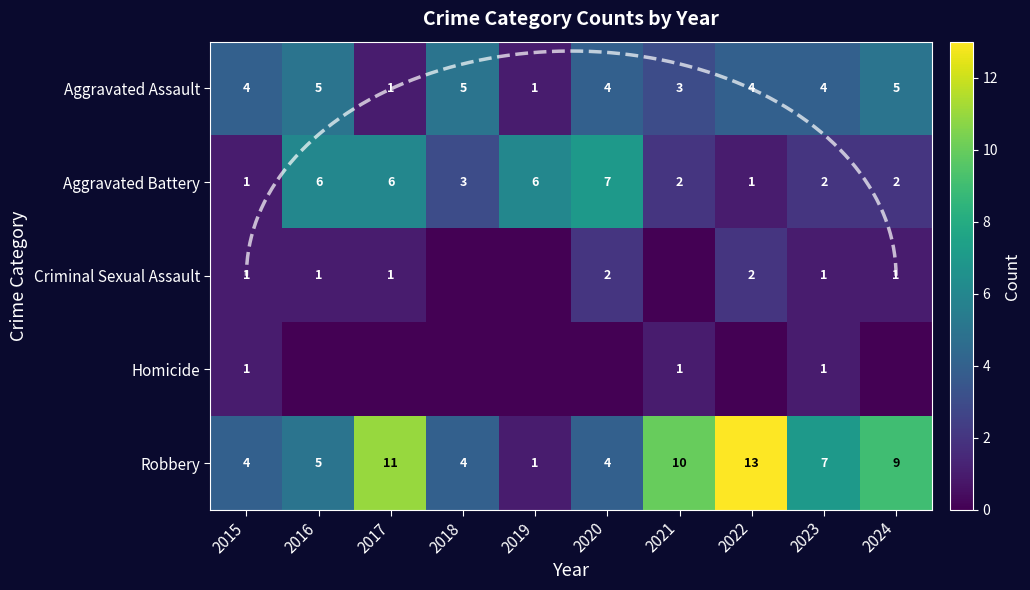

Read the Criminal Sexual Assault value at 2020.

2